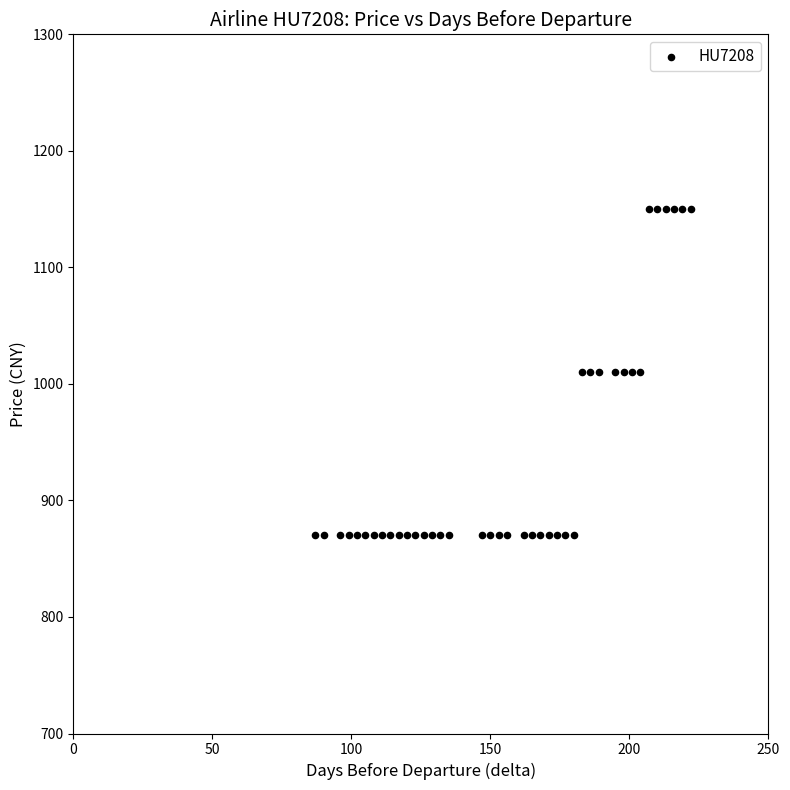

What is the range of Y values (max minus min)?

280